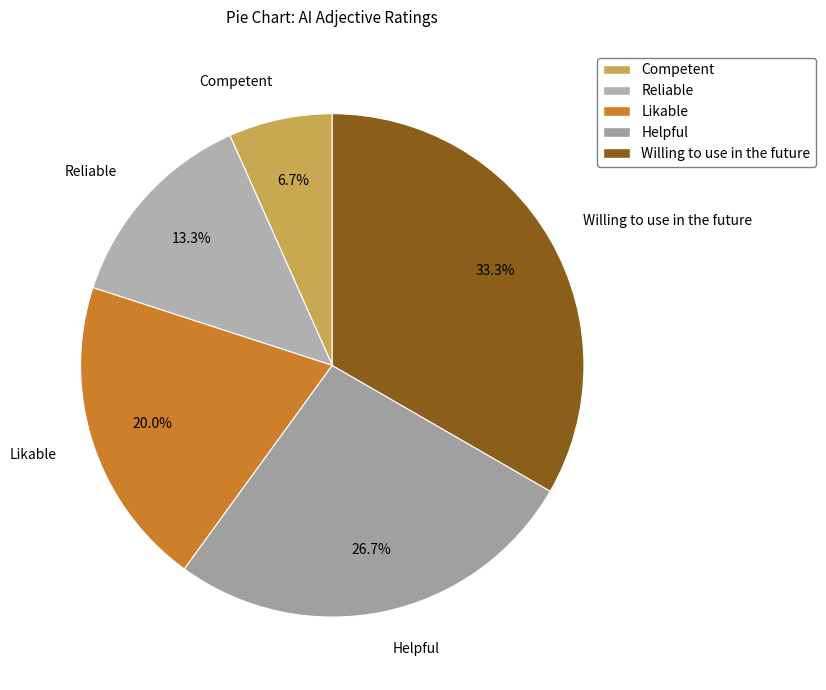

Approximately how many times larger is the value at Helpful compared to Willing to use in the future?

0.8